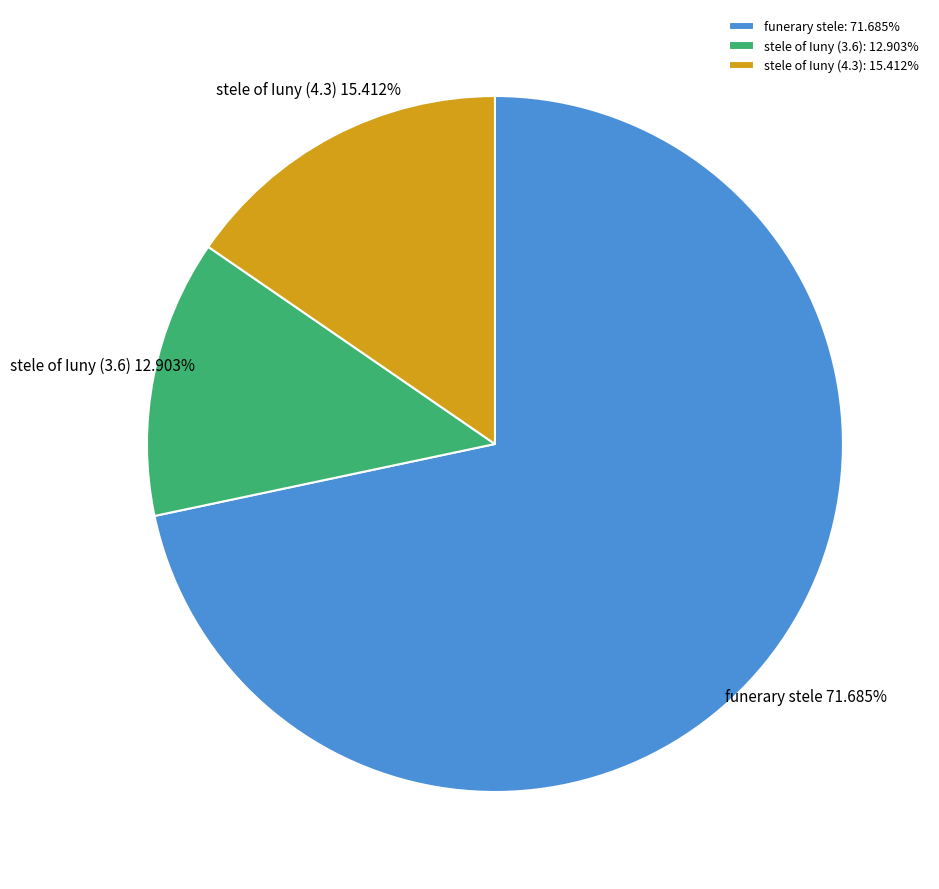

Rank the categories by value from lowest to highest.

stele of Iuny (3.6), stele of Iuny (4.3), funerary stele